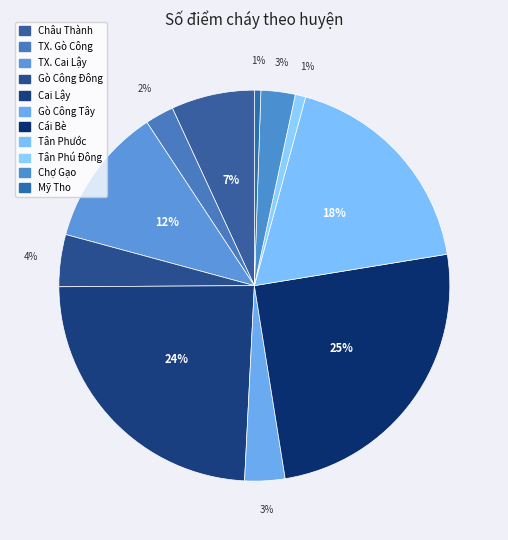

Which category has the smallest portion of the pie?

Mỹ Tho